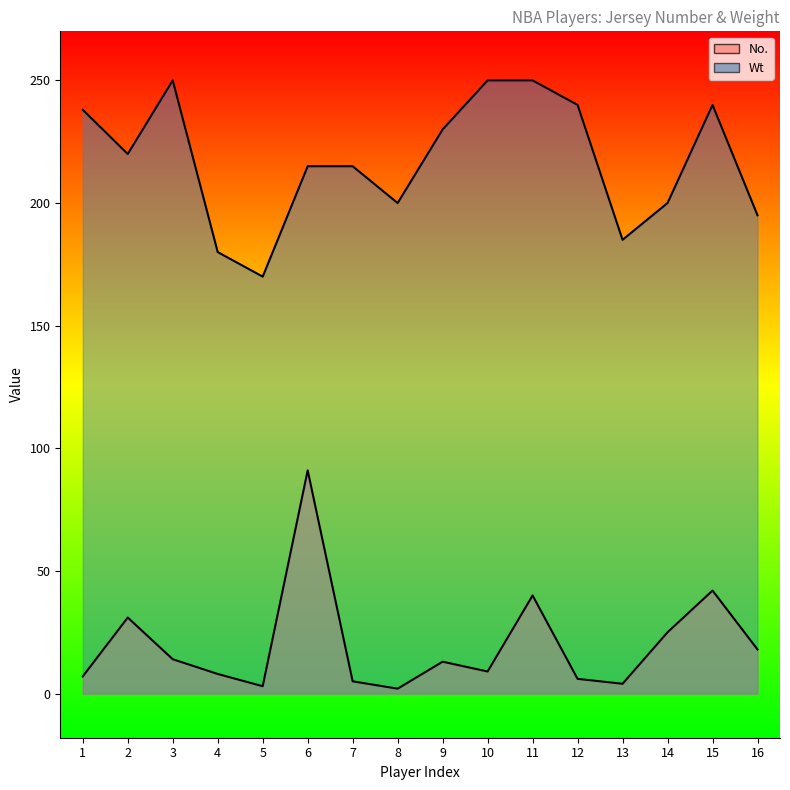

True or false: No. and Wt cross at least once.

False